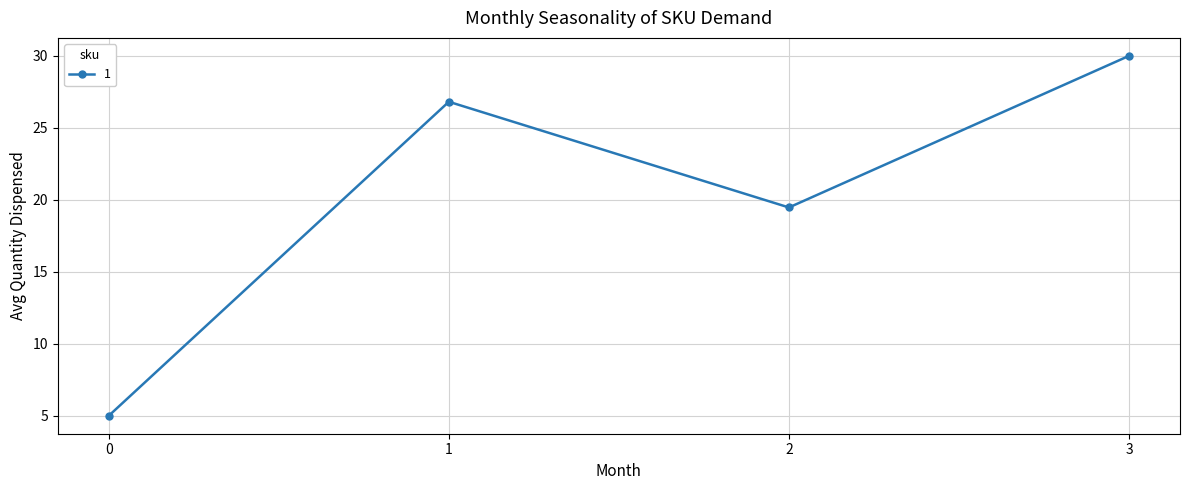

How many lines are shown in the chart?

1